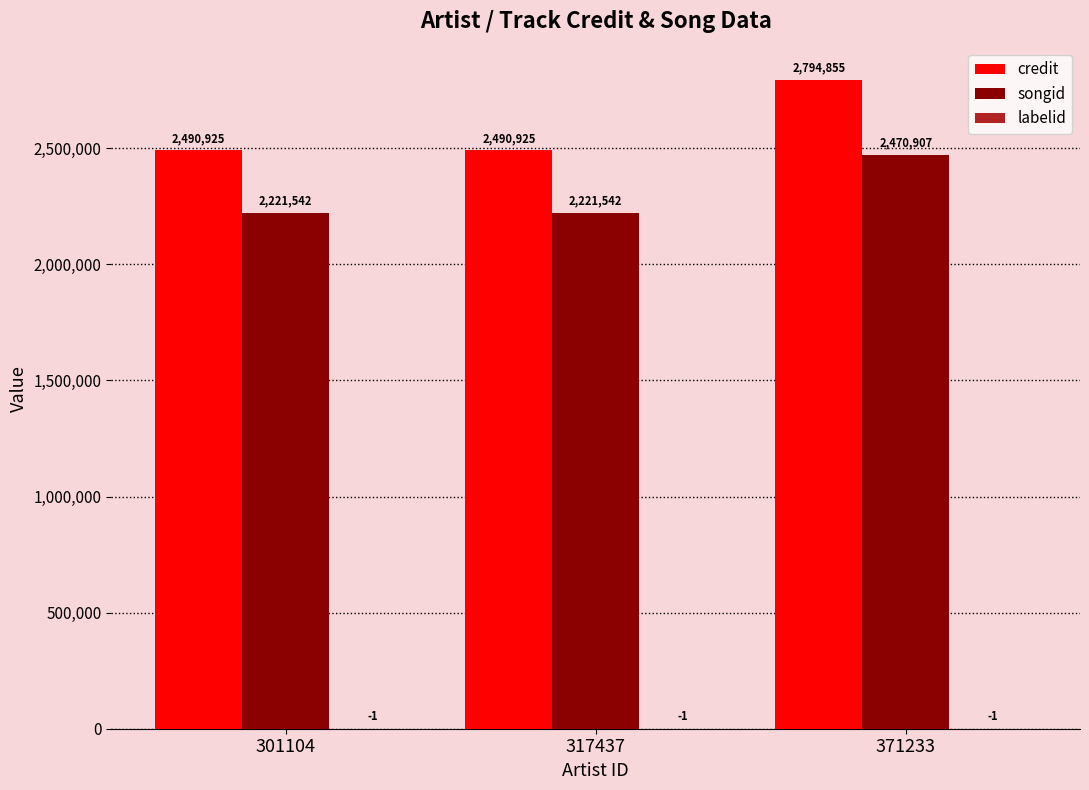

Which category has the highest value across all series?

371233